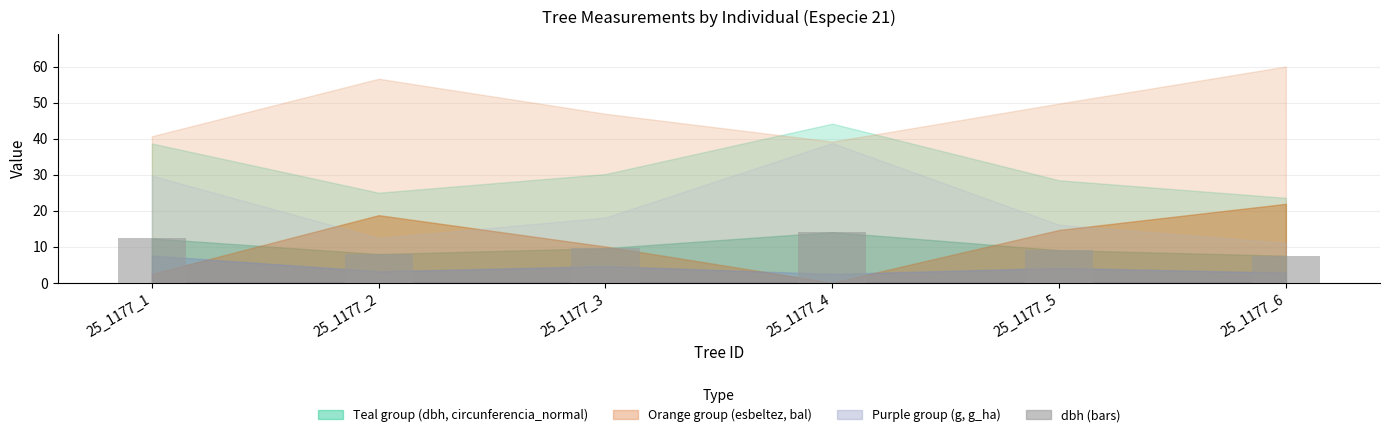

What is the average value?

10.1